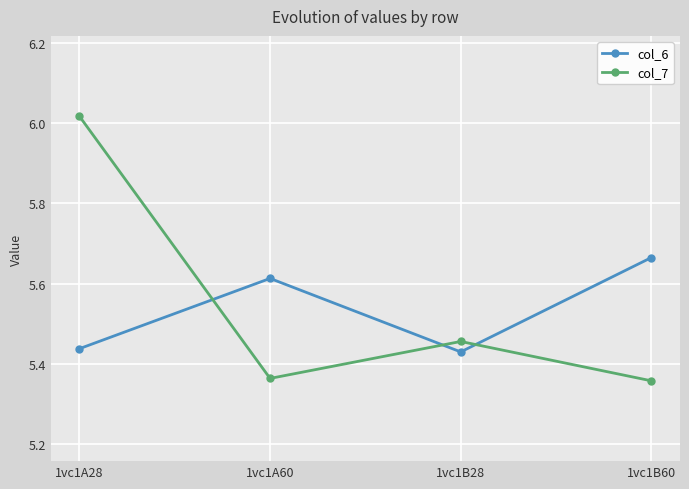

What position from the right is 1vc1A28?

4